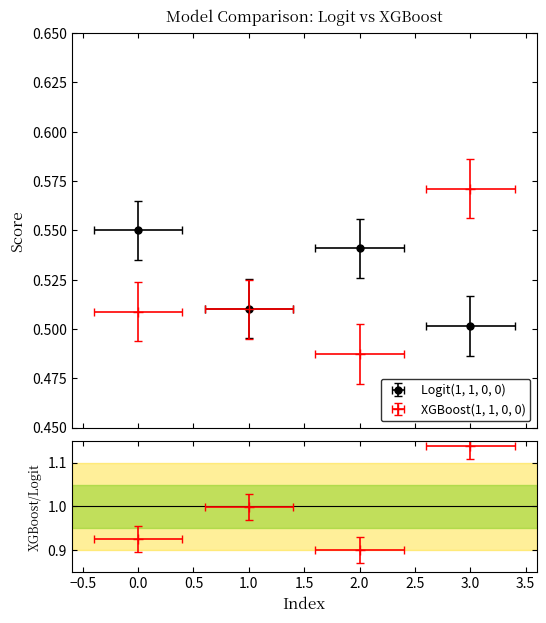

Count the number of categories in the chart.

4